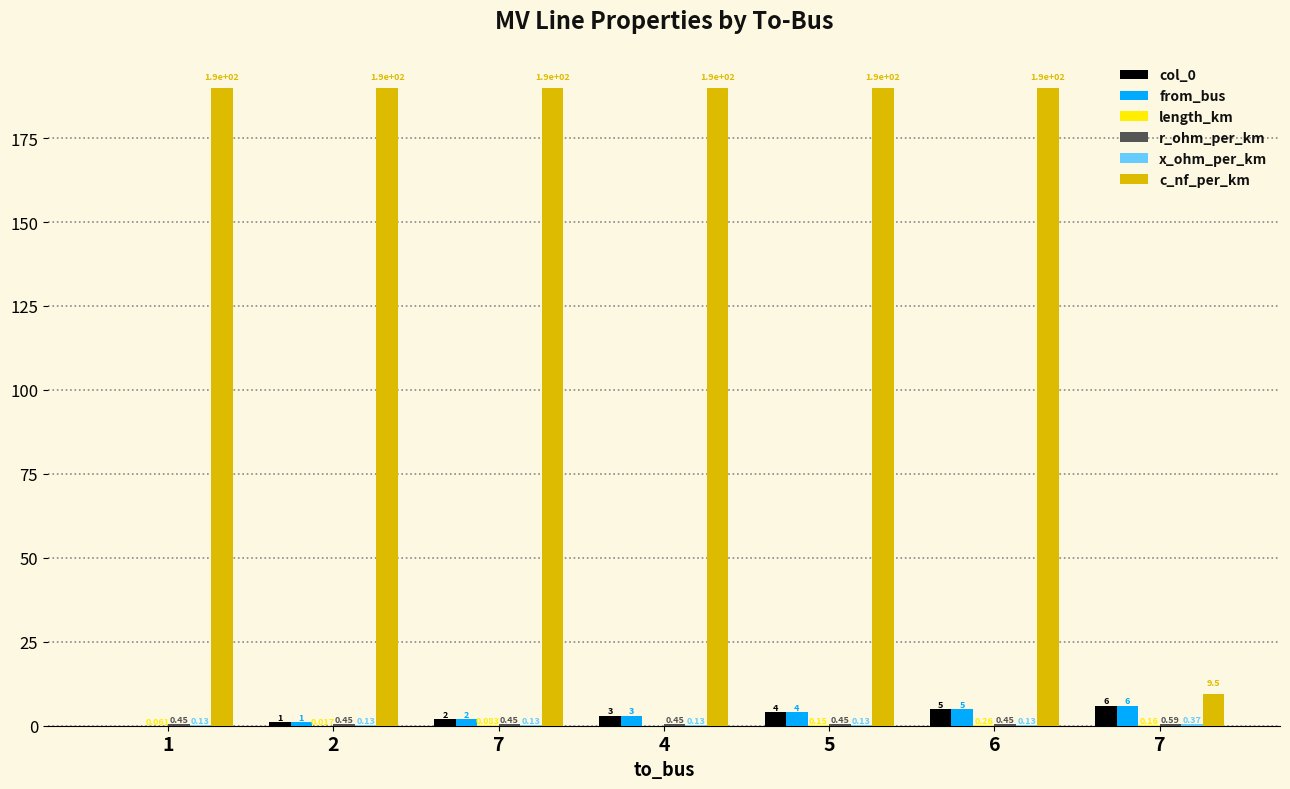

At 4, list the series in order from smallest to largest.

length_km, x_ohm_per_km, r_ohm_per_km, col_0, from_bus, c_nf_per_km